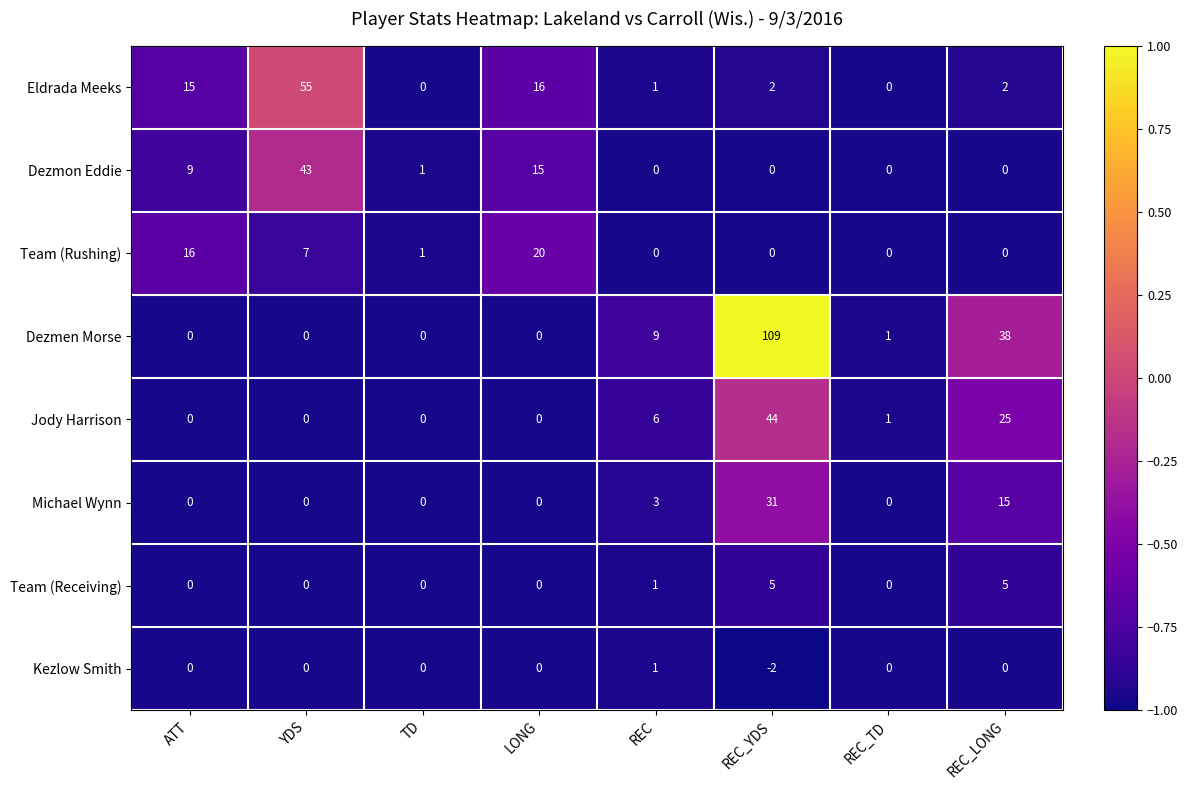

At which category does the chart reach its peak across all series?

REC_YDS